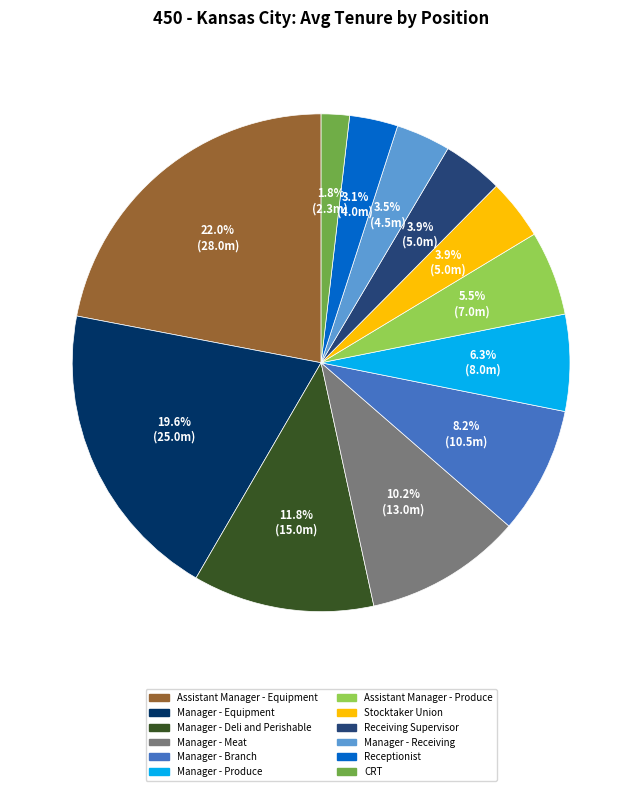

Does any single category account for the majority?

No